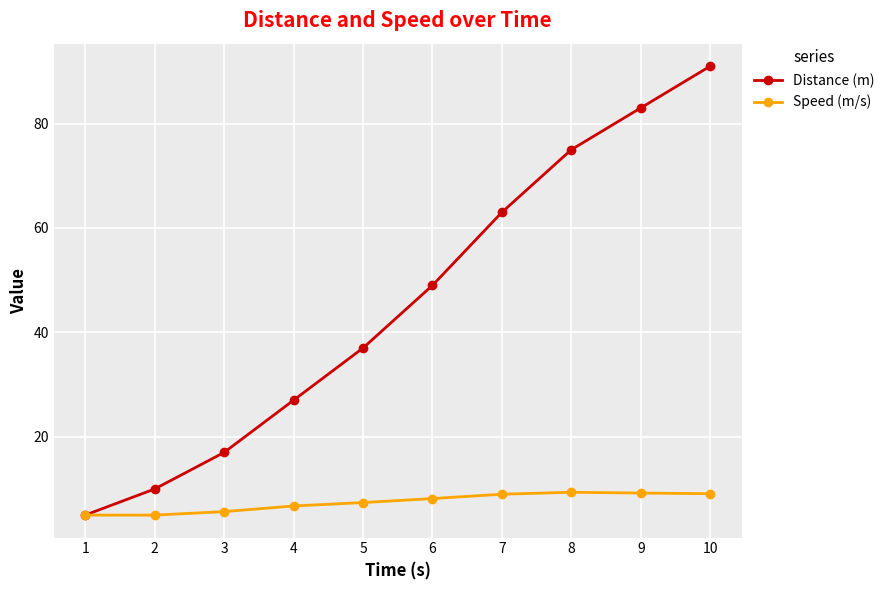

At which label does Distance (m) reach its minimum?

1